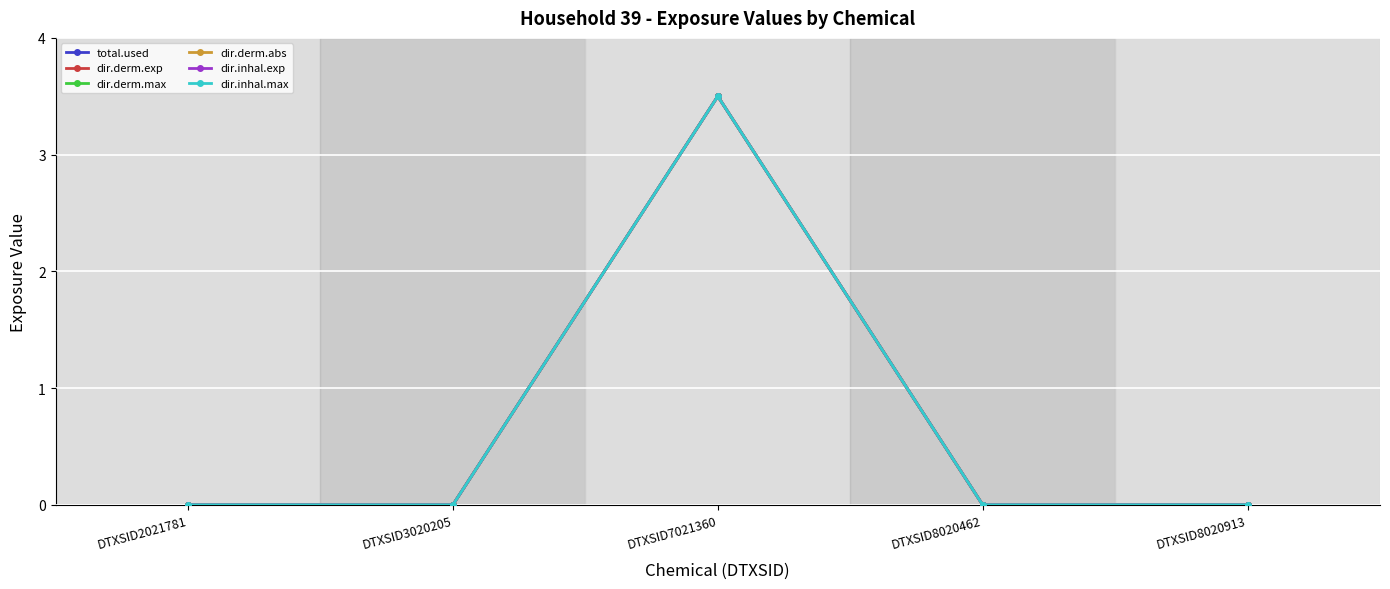

Is this an area chart (filled region under the line)?

No